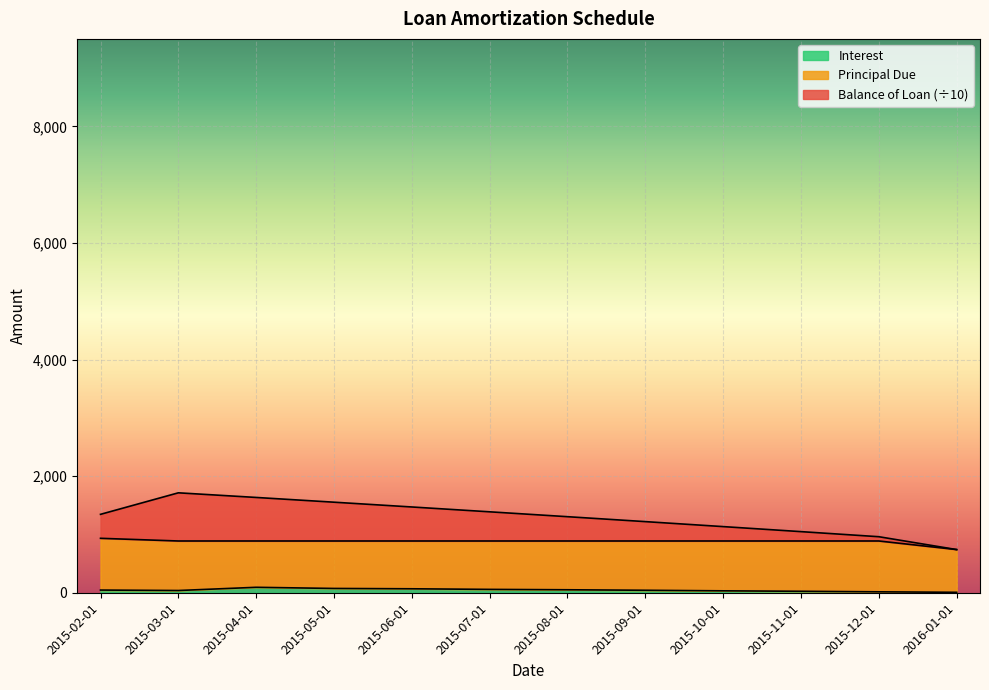

True or false: Interest has more than 0 points higher than both neighbors.

True